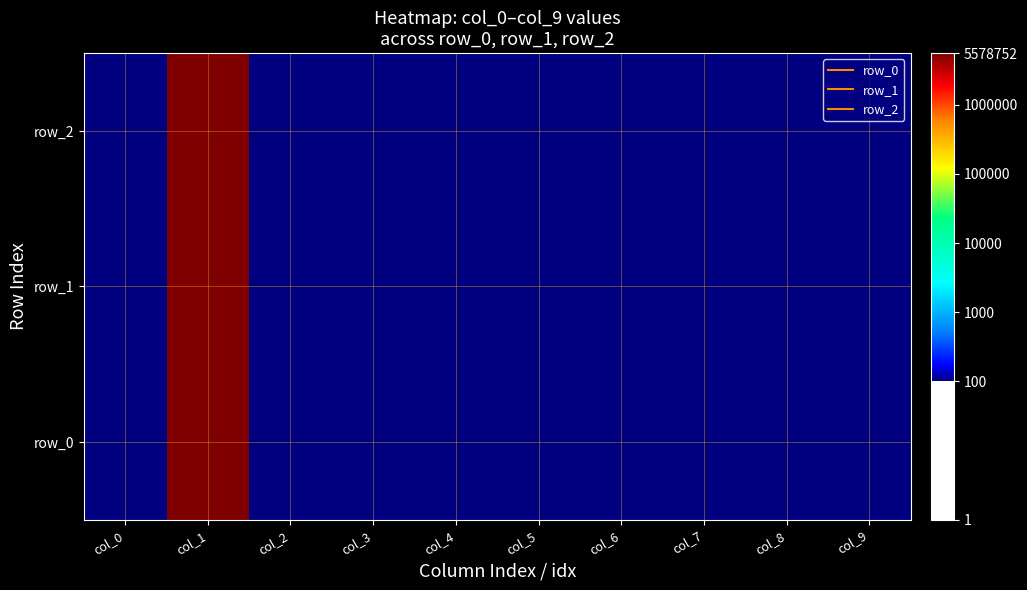

The value of row_0 at col_0 is 1. True or false?

True